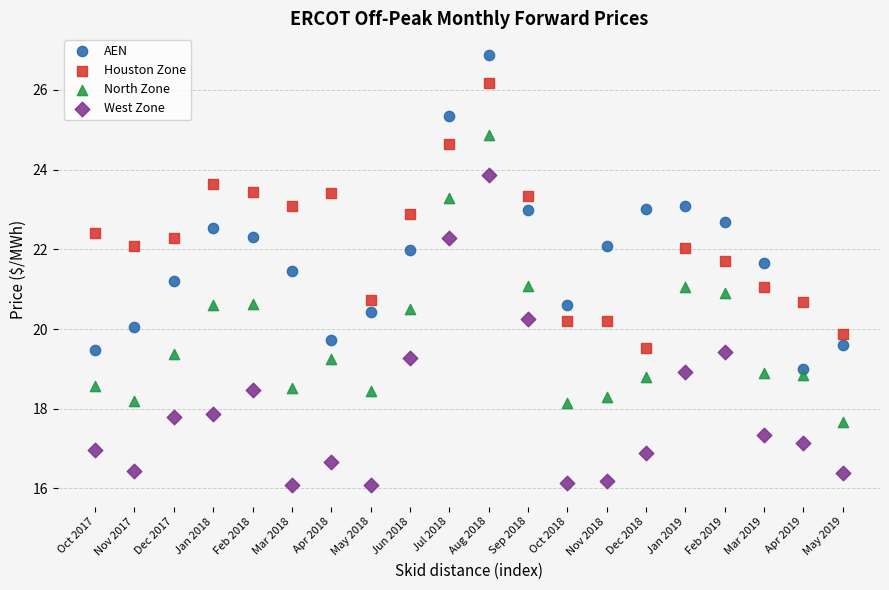

Across all data points, what is the range of Y values (max minus min)?

10.8